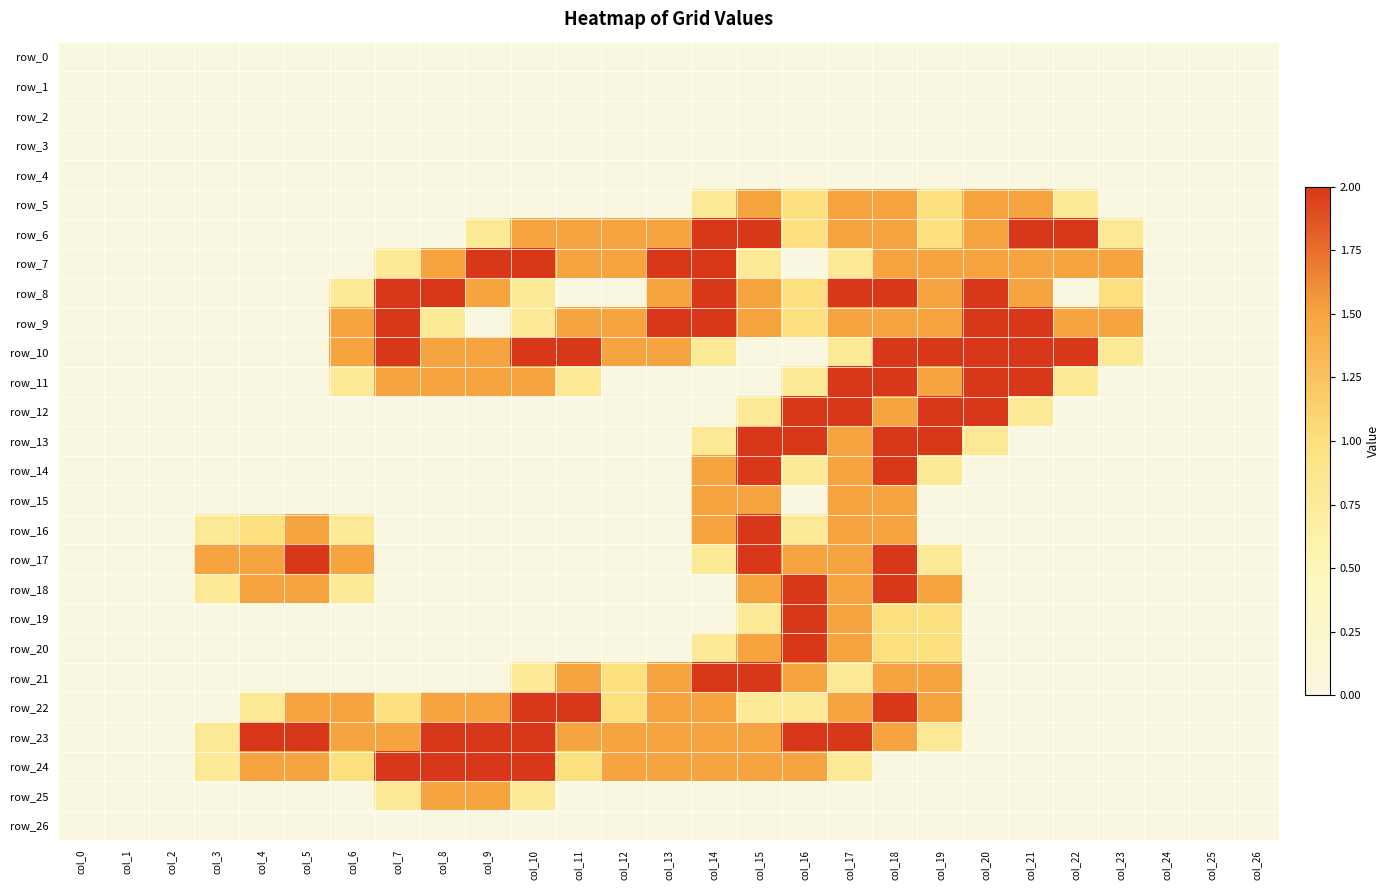

At which category does the chart reach its peak across all series?

col_14